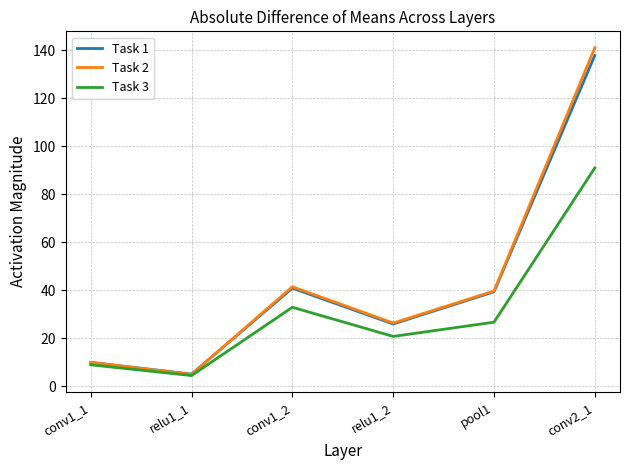

At which category is the sum across all series the highest?

conv2_1